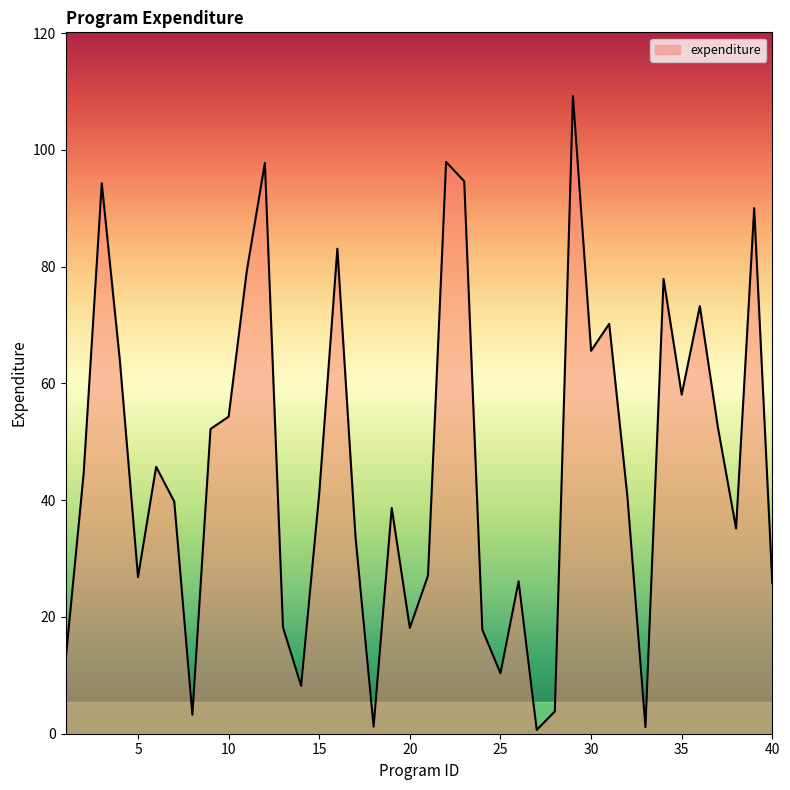

What is the sum of all values?

1834.5